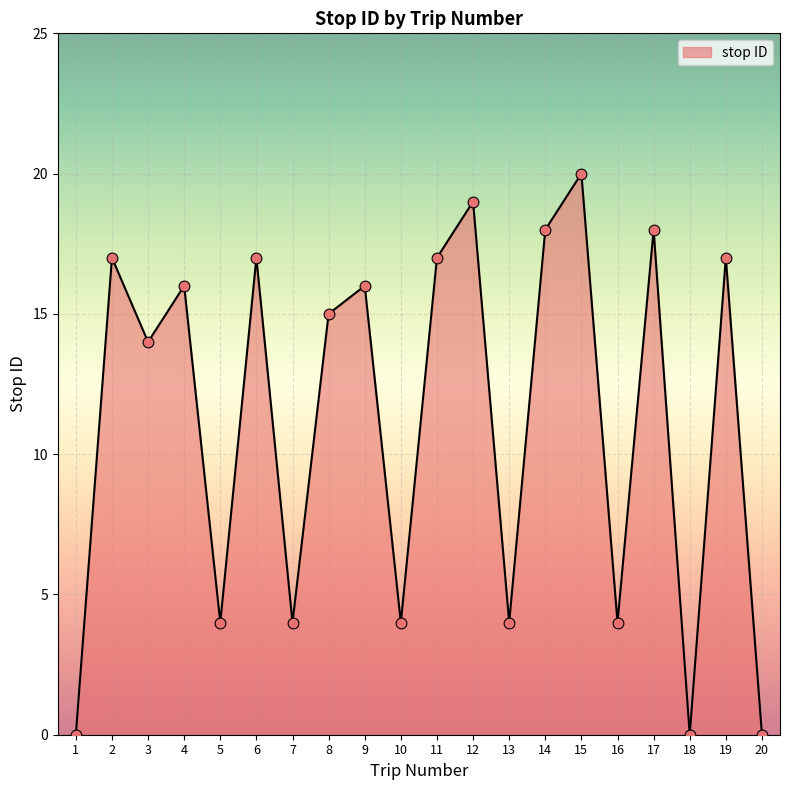

Between 12 and 17, which is larger?

12